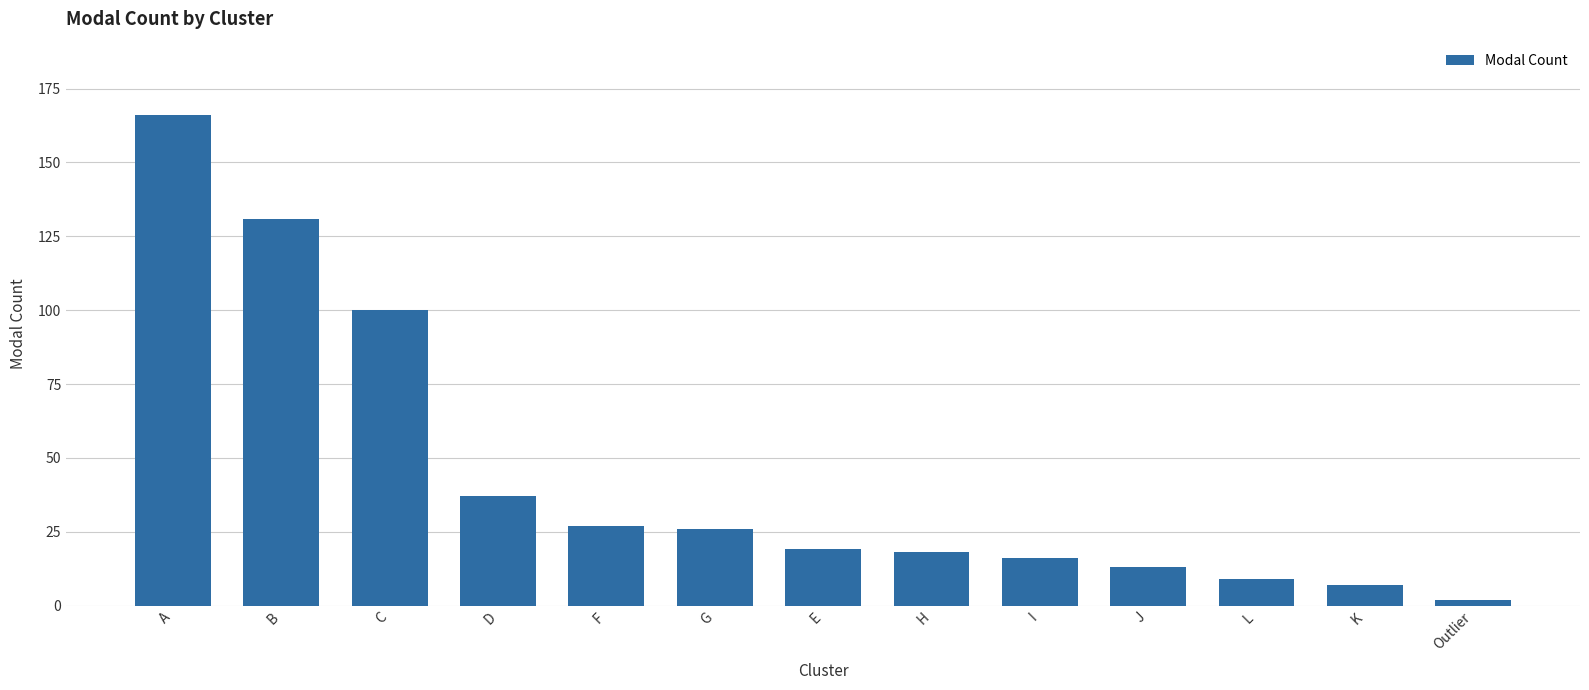

Reading left to right, extract all data points from this chart.

A=166	B=131	C=100	D=37	F=27	G=26	E=19	H=18	I=16	J=13	L=9	K=7	Outlier=2